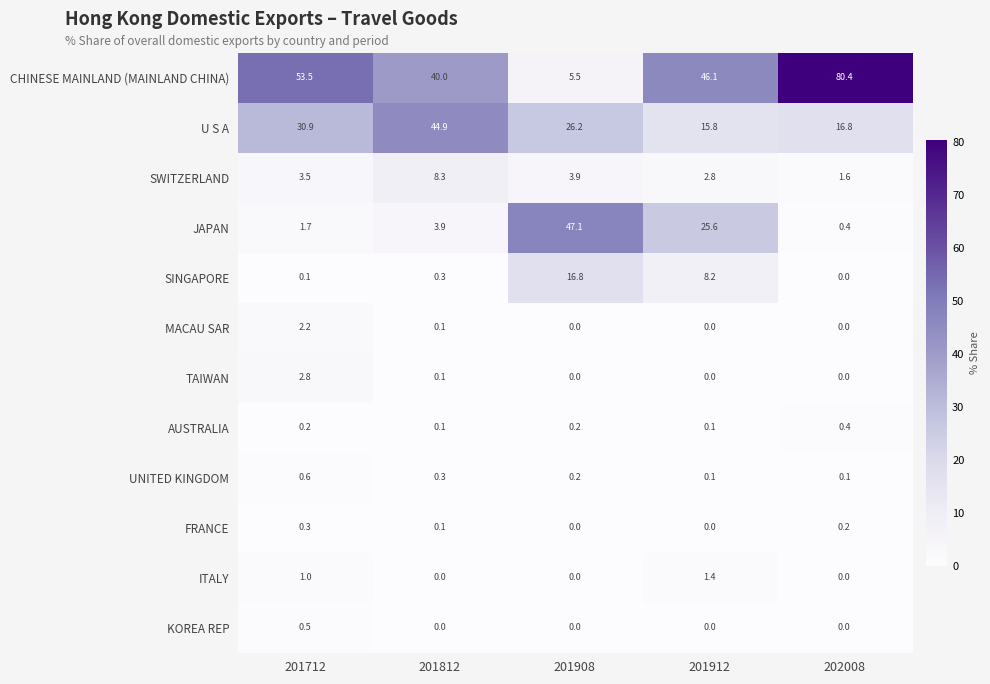

Rank the categories by SWITZERLAND value from highest to lowest.

201812, 201908, 201712, 201912, 202008